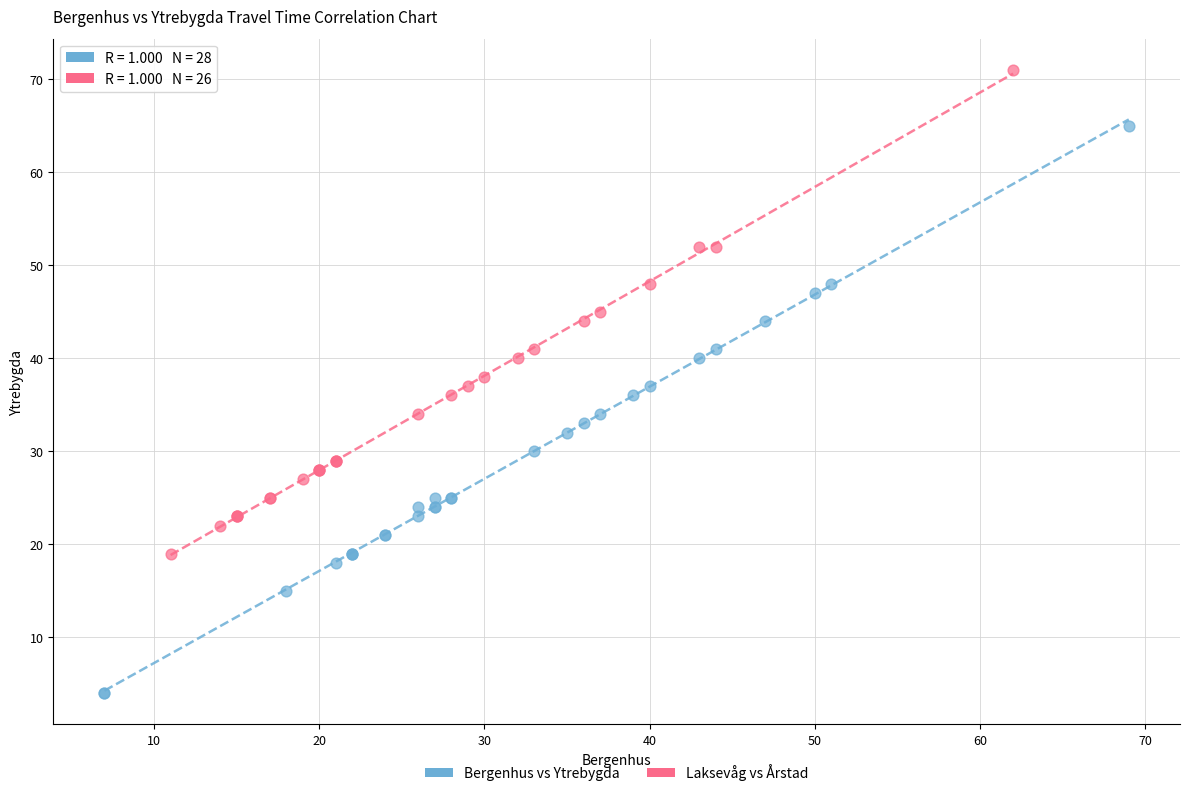

Which series contains the highest Y value?

Laksevåg vs Årstad